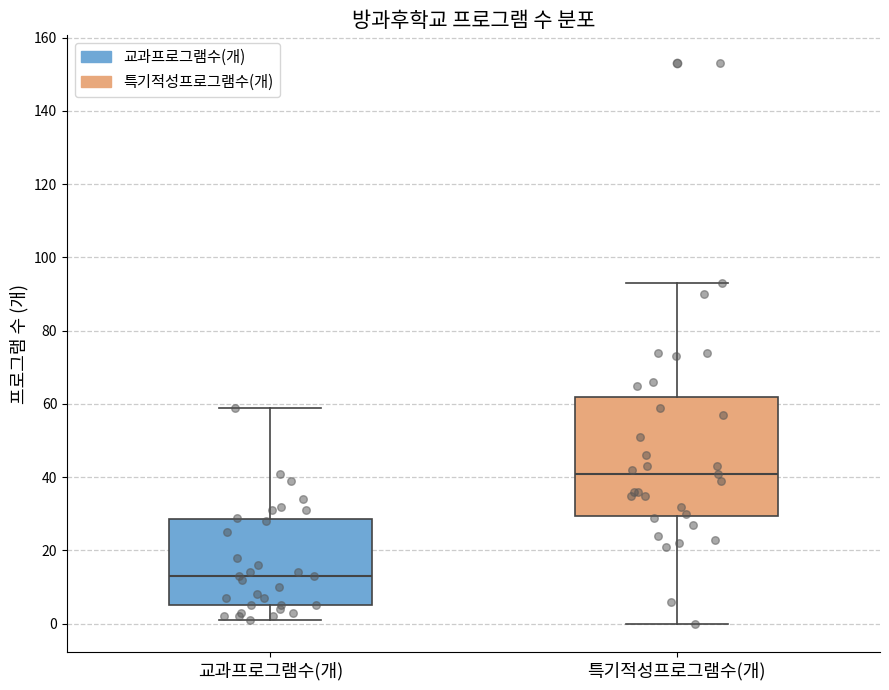

Where does the lower whisker of the box for 교과프로그램수(개) end on the y-axis? The values are not printed on the chart, so give them approximately, as read against the axis.

2